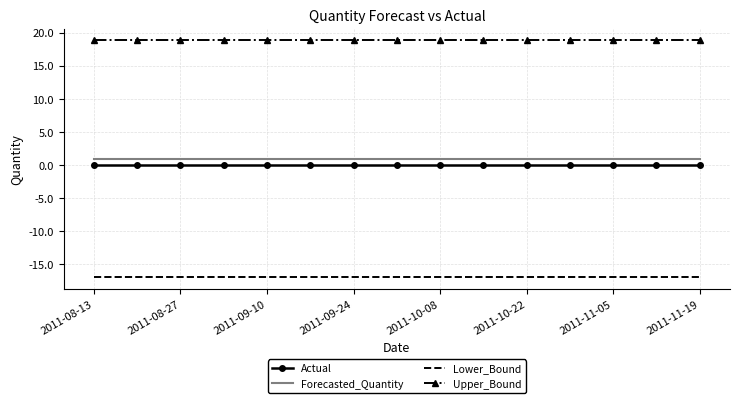

What is the maximum value shown in the chart?

18.8